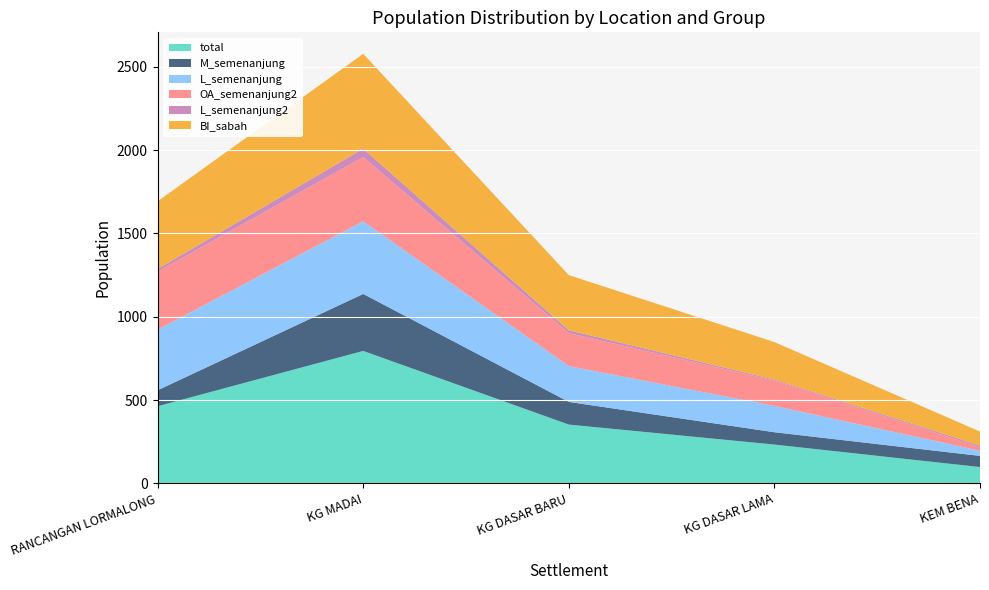

Reading left to right, list all the values displayed in this chart.

total: 463	795	353	233	98
M_semenanjung: 96	342	136	74	67
L_semenanjung: 364	436	215	158	31
OA_semenanjung2: 348	385	198	152	22
L_semenanjung2: 16	51	17	6	9
BI_sabah: 406	569	331	225	84